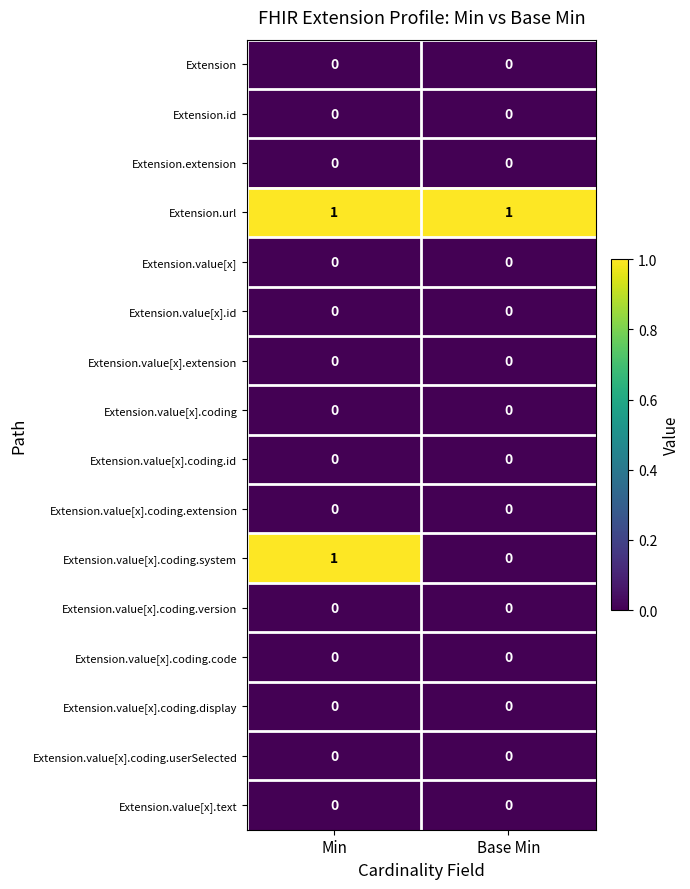

Which series has the largest total across all categories?

Extension.url